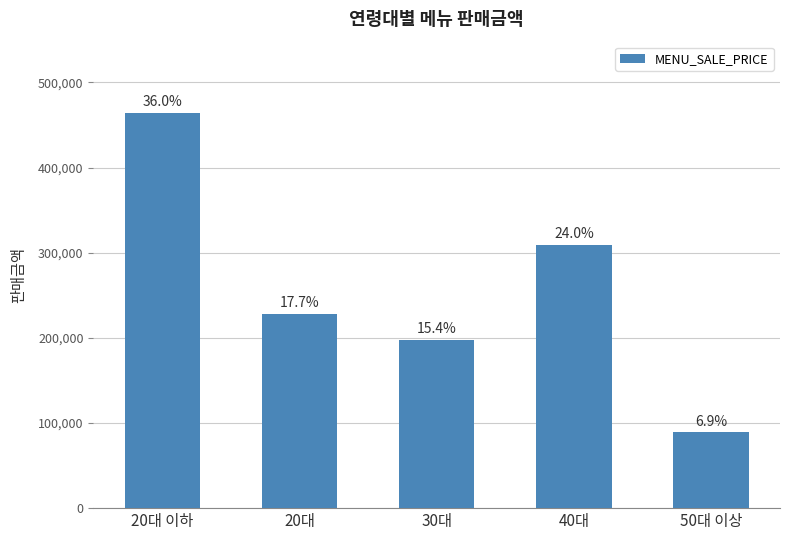

What is the label of the 1st bar from the right?

50대 이상